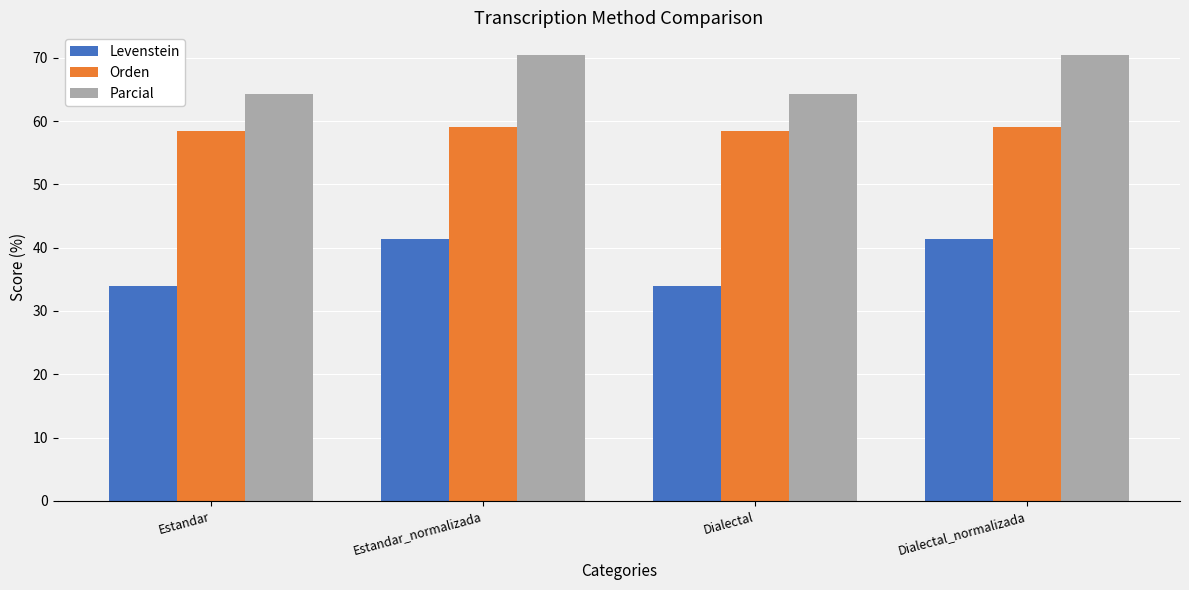

Are the bars horizontal?

No